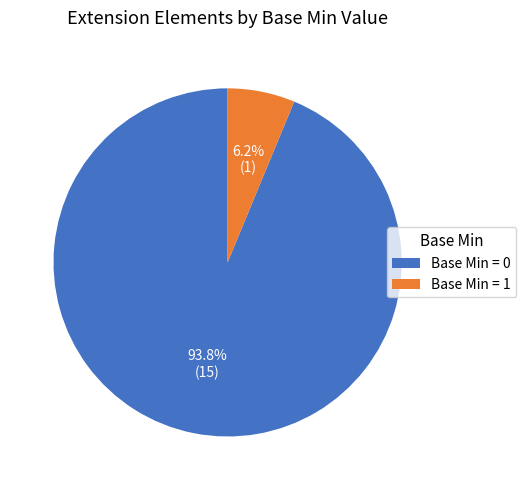

Which has a higher value, Base Min = 1 or Base Min = 0?

Base Min = 0